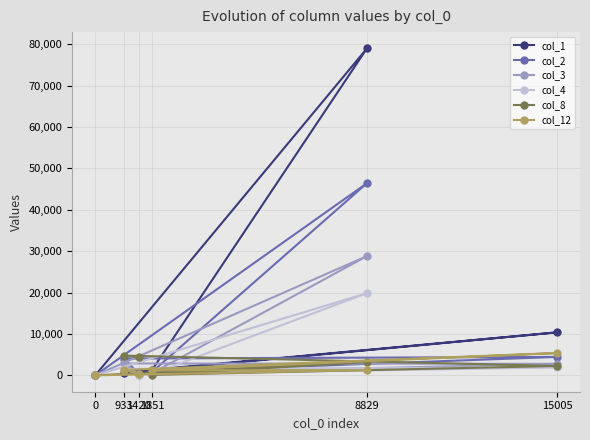

Which series has the widest spread of values?

col_1